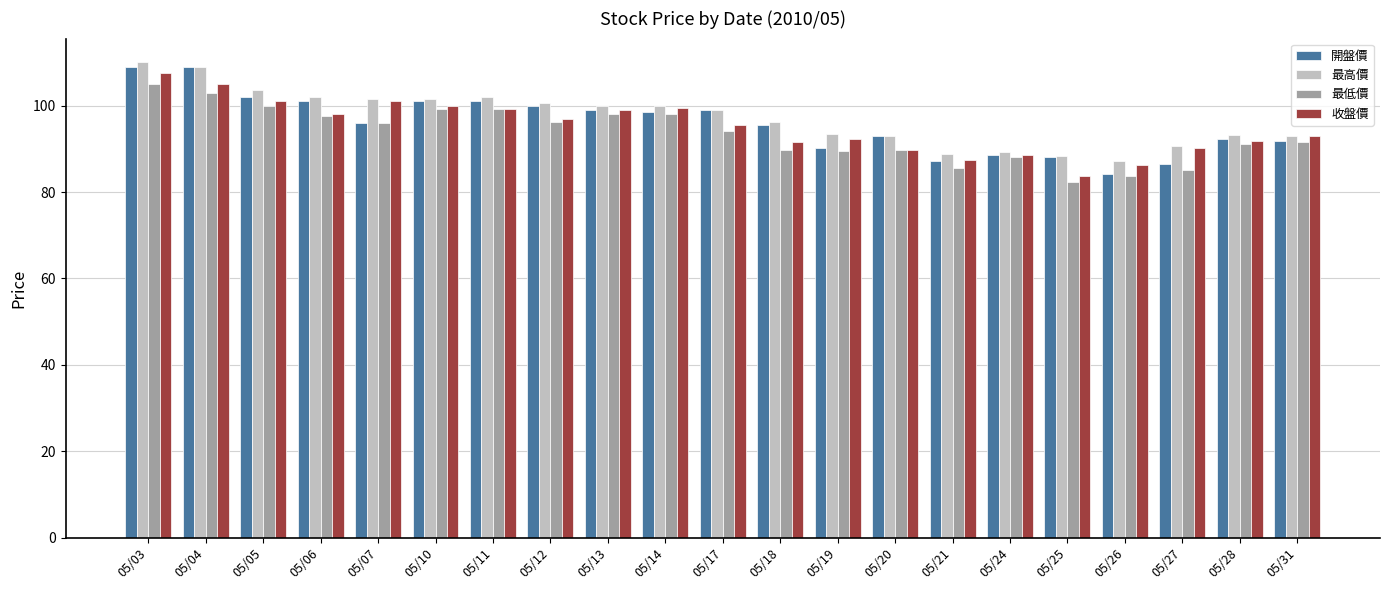

What is the total value across all series at 05/19?

365.3